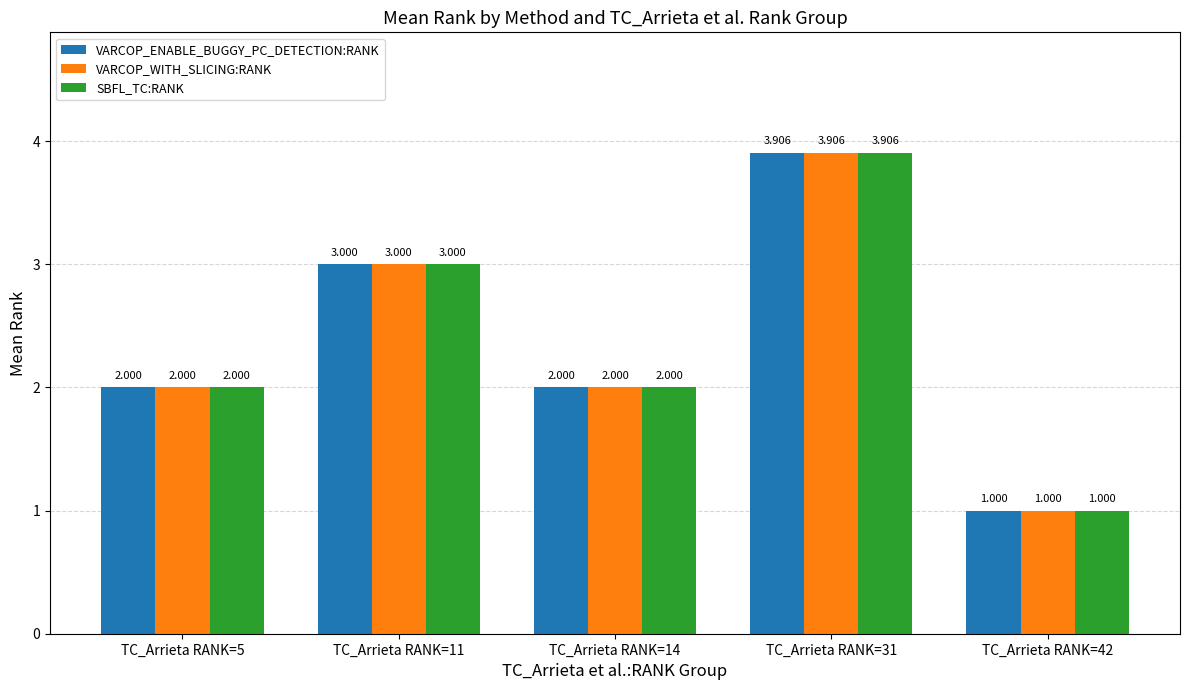

Is the value of VARCOP_ENABLE_BUGGY_PC_DETECTION:RANK at TC_Arrieta RANK=31 greater than the value of VARCOP_WITH_SLICING:RANK at TC_Arrieta RANK=11?

Yes